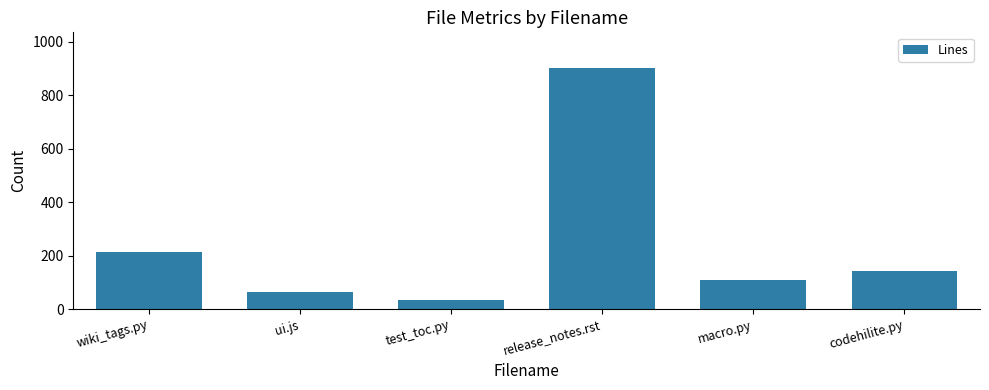

Is it true that the value at release_notes.rst is 1334?

False